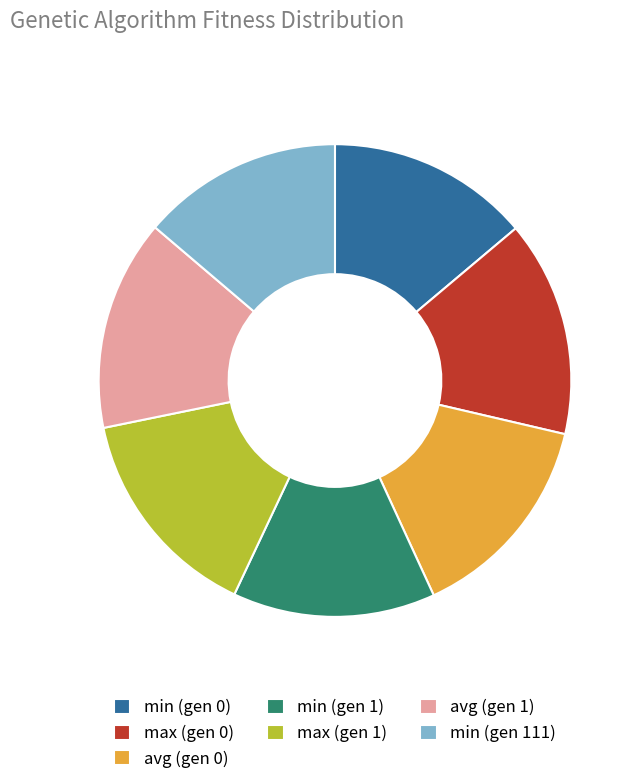

Is the sum of min (gen 0) and avg (gen 1) greater than half?

No